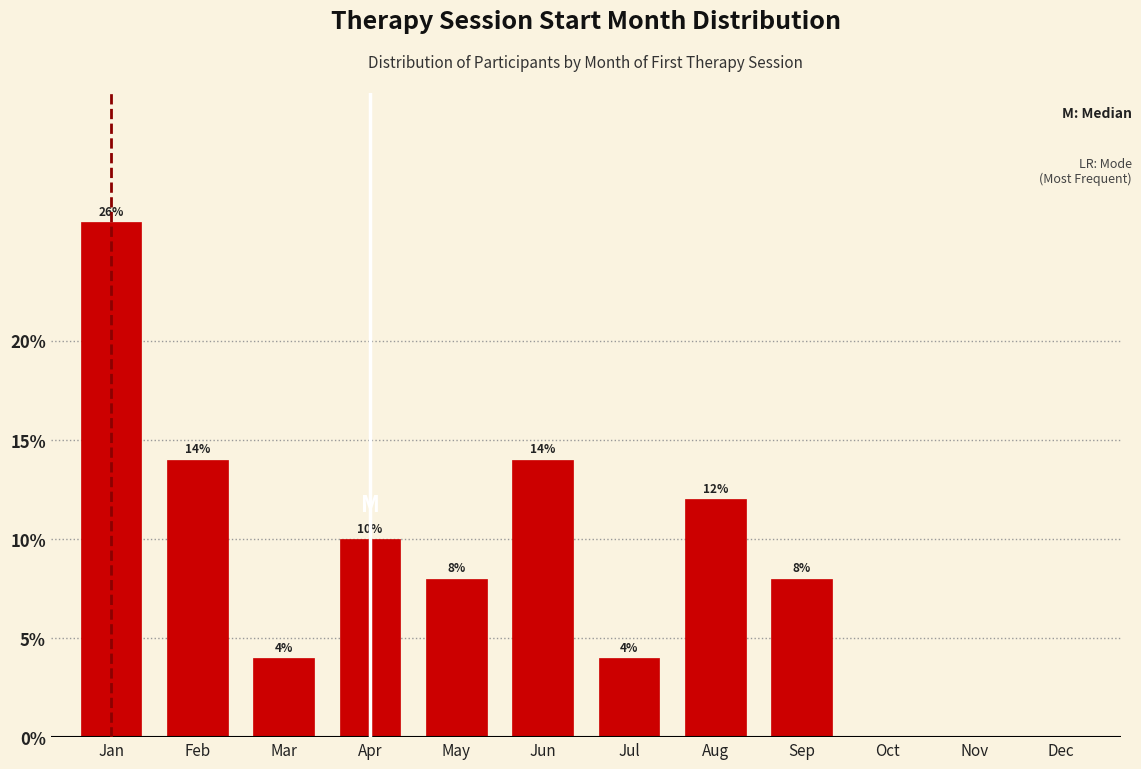

Reading right to left, extract all data points from this chart.

Dec=0.0	Nov=0.0	Oct=0.0	Sep=8.0	Aug=12.0	Jul=4.0	Jun=14.0	May=8.0	Apr=10.0	Mar=4.0	Feb=14.0	Jan=26.0